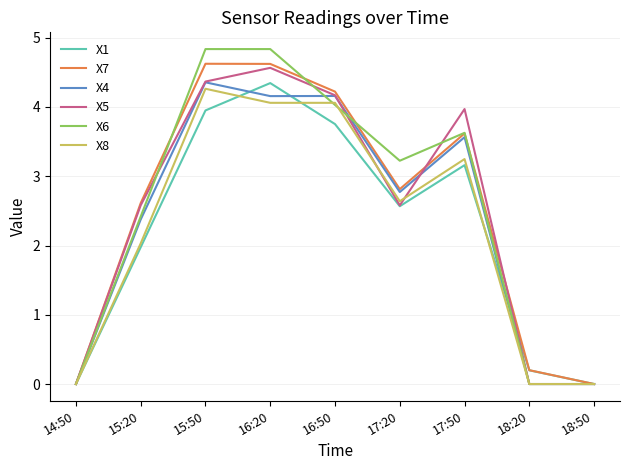

What is the spread (max minus min) of values at 17:50?

0.8